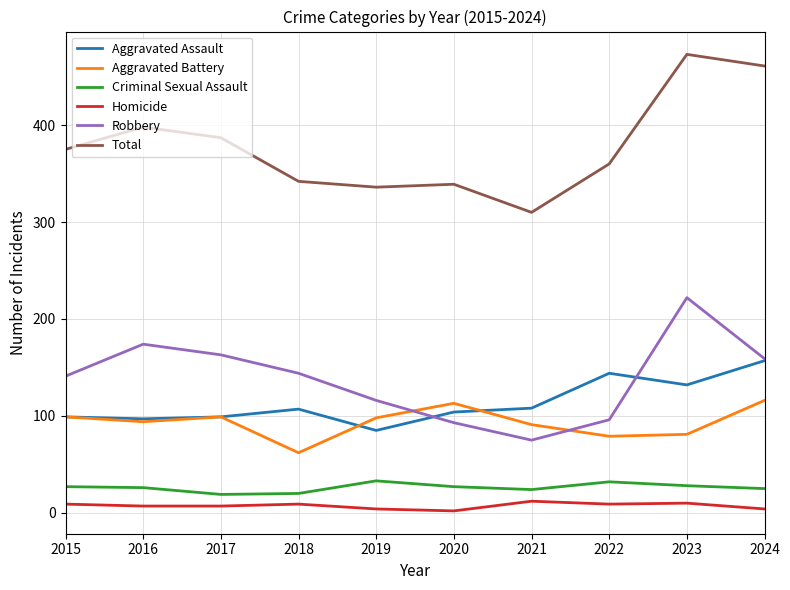

Which series changed the most between 2018 and 2023?

Total